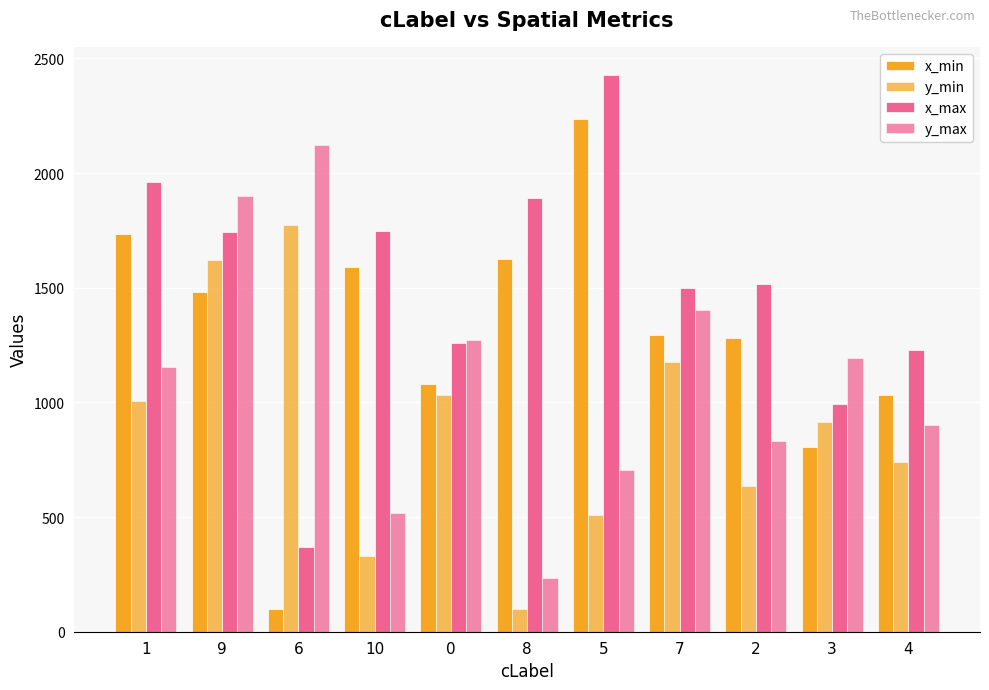

Count the number of categories in the chart.

11